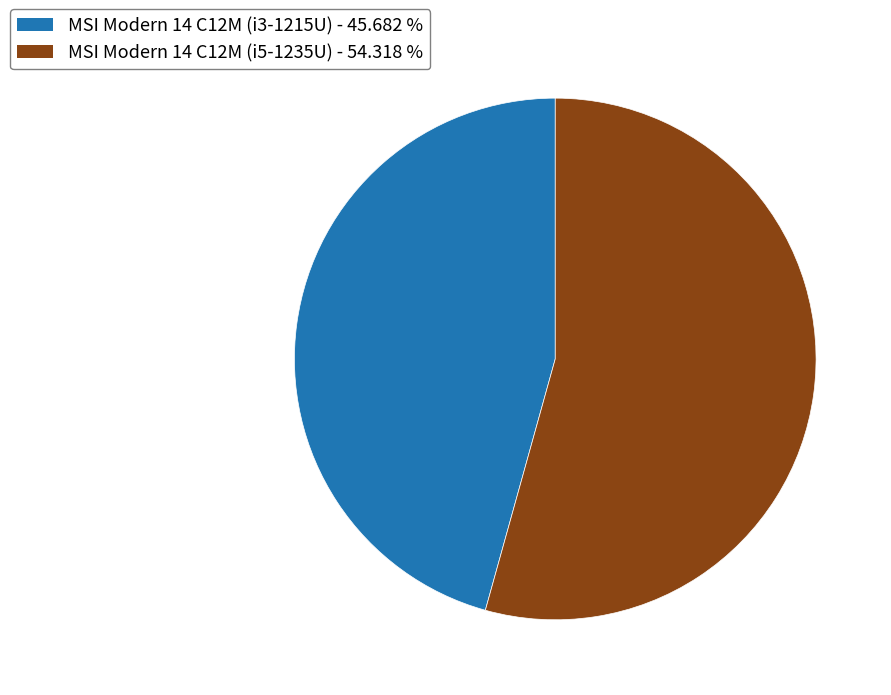

True or false: MSI Modern 14 C12M (i5-1235U) accounts for 69% of the total.

False